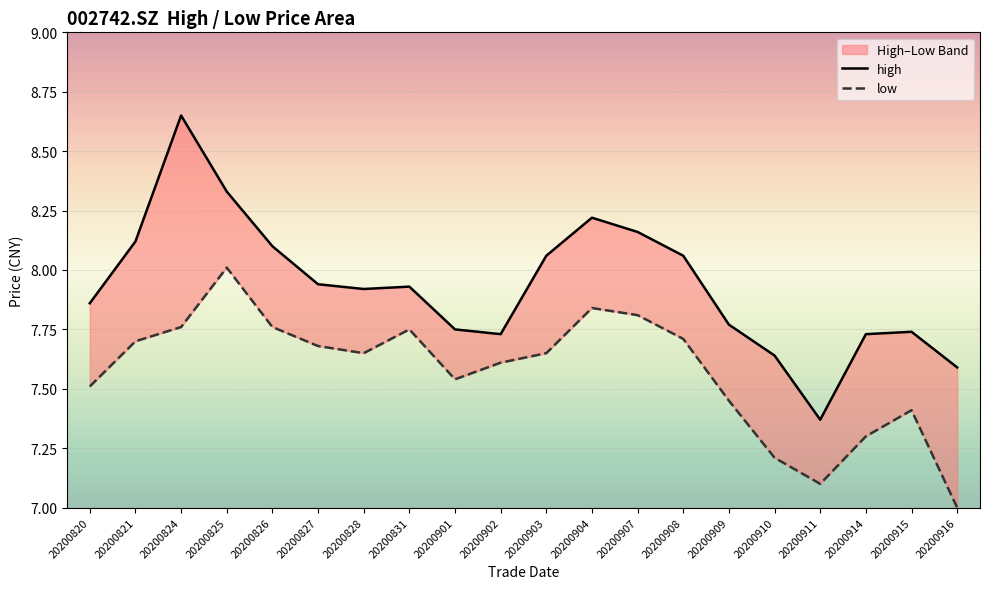

How many data points does each series have?

20